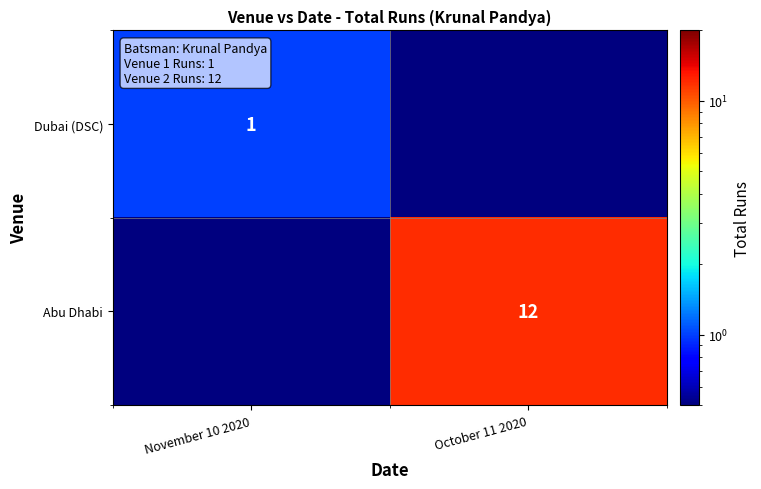

Is it true that Abu Dhabi equals 12.0 at October 11 2020?

True